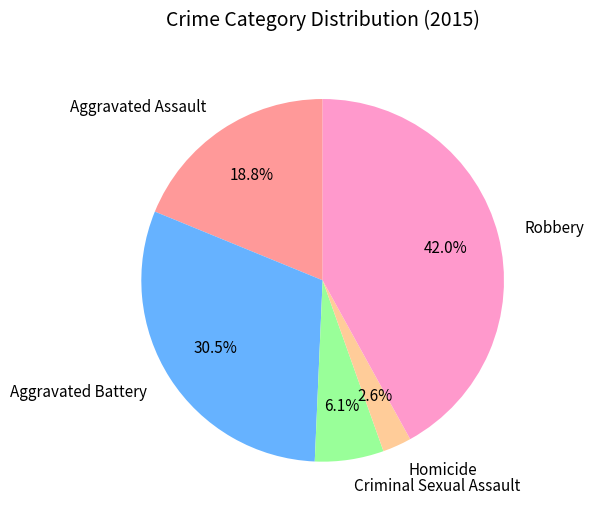

How many segments does this pie chart have?

5